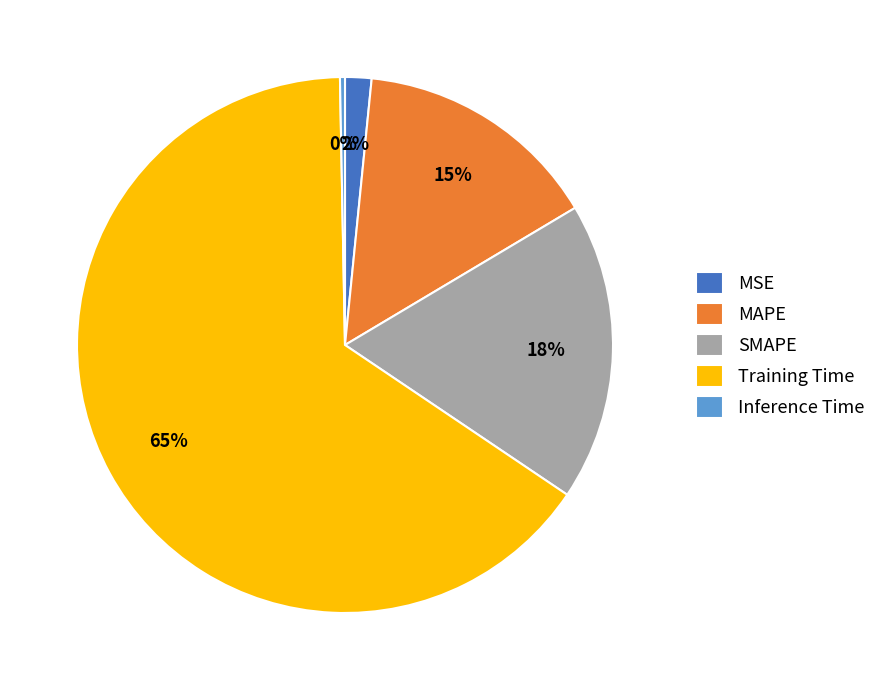

What is the ratio of the value at SMAPE to the value at Training Time?

0.3